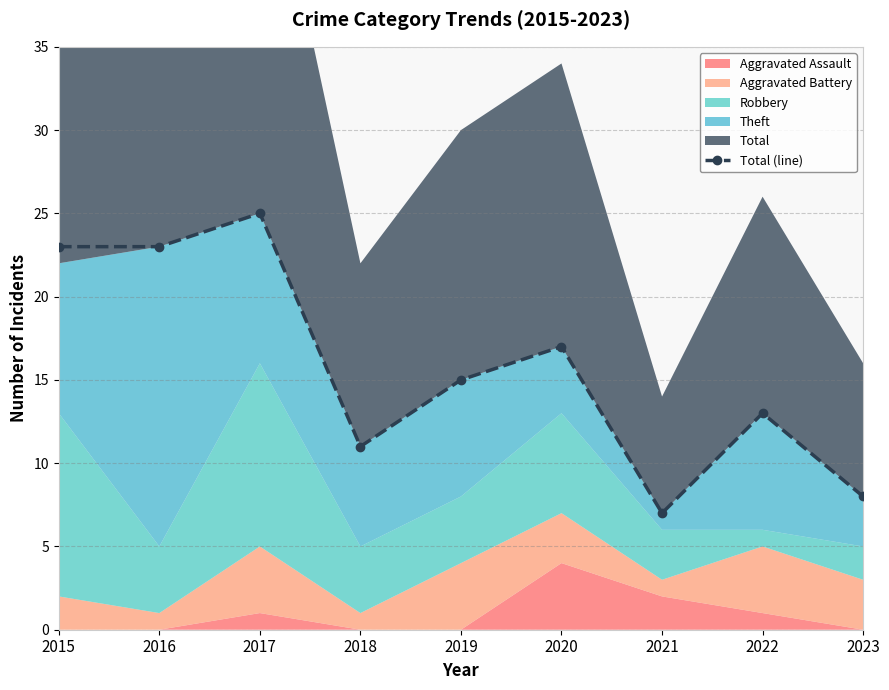

Between 2021 and 2020, which is larger?

2020